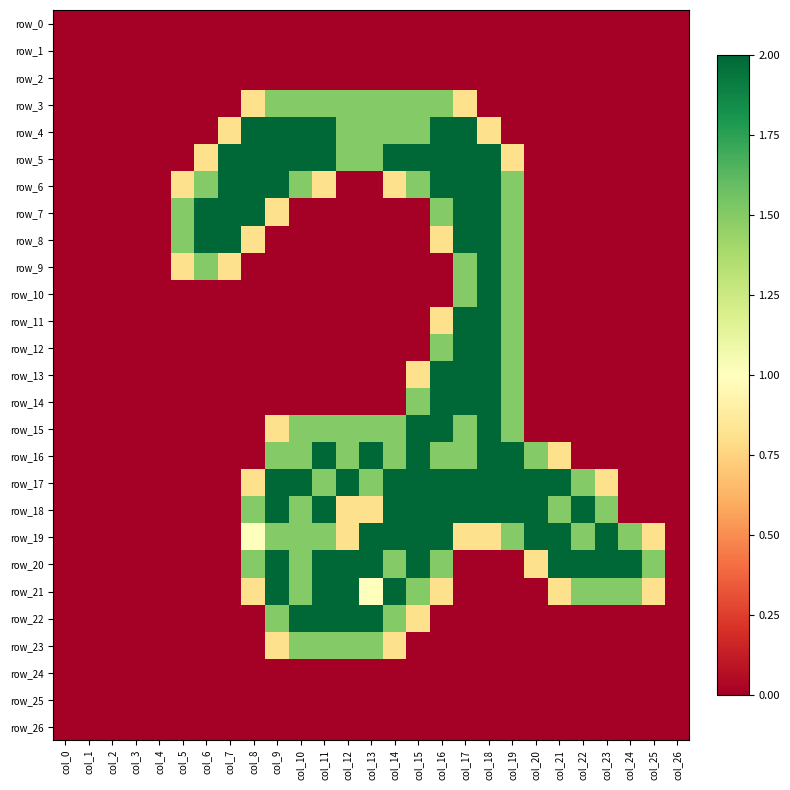

Reading right to left, what are all the values shown in this chart?

row_0: 0.0	0.0	0.0	0.0	0.0	0.0	0.0	0.0	0.0	0.0	0.0	0.0	0.0	0.0	0.0	0.0	0.0	0.0	0.0	0.0	0.0	0.0	0.0	0.0	0.0	0.0	0.0
row_1: 0.0	0.0	0.0	0.0	0.0	0.0	0.0	0.0	0.0	0.0	0.0	0.0	0.0	0.0	0.0	0.0	0.0	0.0	0.0	0.0	0.0	0.0	0.0	0.0	0.0	0.0	0.0
row_2: 0.0	0.0	0.0	0.0	0.0	0.0	0.0	0.0	0.0	0.0	0.0	0.0	0.0	0.0	0.0	0.0	0.0	0.0	0.0	0.0	0.0	0.0	0.0	0.0	0.0	0.0	0.0
row_3: 0.0	0.0	0.0	0.0	0.0	0.0	0.0	0.0	0.0	0.8	1.5	1.5	1.5	1.5	1.5	1.5	1.5	1.5	0.8	0.0	0.0	0.0	0.0	0.0	0.0	0.0	0.0
row_4: 0.0	0.0	0.0	0.0	0.0	0.0	0.0	0.0	0.8	2.0	2.0	1.5	1.5	1.5	1.5	2.0	2.0	2.0	2.0	0.8	0.0	0.0	0.0	0.0	0.0	0.0	0.0
row_5: 0.0	0.0	0.0	0.0	0.0	0.0	0.0	0.8	2.0	2.0	2.0	2.0	2.0	1.5	1.5	2.0	2.0	2.0	2.0	2.0	0.8	0.0	0.0	0.0	0.0	0.0	0.0
row_6: 0.0	0.0	0.0	0.0	0.0	0.0	0.0	1.5	2.0	2.0	2.0	1.5	0.8	0.0	0.0	0.8	1.5	2.0	2.0	2.0	1.5	0.8	0.0	0.0	0.0	0.0	0.0
row_7: 0.0	0.0	0.0	0.0	0.0	0.0	0.0	1.5	2.0	2.0	1.5	0.0	0.0	0.0	0.0	0.0	0.0	0.8	2.0	2.0	2.0	1.5	0.0	0.0	0.0	0.0	0.0
row_8: 0.0	0.0	0.0	0.0	0.0	0.0	0.0	1.5	2.0	2.0	0.8	0.0	0.0	0.0	0.0	0.0	0.0	0.0	0.8	2.0	2.0	1.5	0.0	0.0	0.0	0.0	0.0
row_9: 0.0	0.0	0.0	0.0	0.0	0.0	0.0	1.5	2.0	1.5	0.0	0.0	0.0	0.0	0.0	0.0	0.0	0.0	0.0	0.8	1.5	0.8	0.0	0.0	0.0	0.0	0.0
row_10: 0.0	0.0	0.0	0.0	0.0	0.0	0.0	1.5	2.0	1.5	0.0	0.0	0.0	0.0	0.0	0.0	0.0	0.0	0.0	0.0	0.0	0.0	0.0	0.0	0.0	0.0	0.0
row_11: 0.0	0.0	0.0	0.0	0.0	0.0	0.0	1.5	2.0	2.0	0.8	0.0	0.0	0.0	0.0	0.0	0.0	0.0	0.0	0.0	0.0	0.0	0.0	0.0	0.0	0.0	0.0
row_12: 0.0	0.0	0.0	0.0	0.0	0.0	0.0	1.5	2.0	2.0	1.5	0.0	0.0	0.0	0.0	0.0	0.0	0.0	0.0	0.0	0.0	0.0	0.0	0.0	0.0	0.0	0.0
row_13: 0.0	0.0	0.0	0.0	0.0	0.0	0.0	1.5	2.0	2.0	2.0	0.8	0.0	0.0	0.0	0.0	0.0	0.0	0.0	0.0	0.0	0.0	0.0	0.0	0.0	0.0	0.0
row_14: 0.0	0.0	0.0	0.0	0.0	0.0	0.0	1.5	2.0	2.0	2.0	1.5	0.0	0.0	0.0	0.0	0.0	0.0	0.0	0.0	0.0	0.0	0.0	0.0	0.0	0.0	0.0
row_15: 0.0	0.0	0.0	0.0	0.0	0.0	0.0	1.5	2.0	1.5	2.0	2.0	1.5	1.5	1.5	1.5	1.5	0.8	0.0	0.0	0.0	0.0	0.0	0.0	0.0	0.0	0.0
row_16: 0.0	0.0	0.0	0.0	0.0	0.8	1.5	2.0	2.0	1.5	1.5	2.0	1.5	2.0	1.5	2.0	1.5	1.5	0.0	0.0	0.0	0.0	0.0	0.0	0.0	0.0	0.0
row_17: 0.0	0.0	0.0	0.8	1.5	2.0	2.0	2.0	2.0	2.0	2.0	2.0	2.0	1.5	2.0	1.5	2.0	2.0	0.8	0.0	0.0	0.0	0.0	0.0	0.0	0.0	0.0
row_18: 0.0	0.0	0.0	1.5	2.0	1.5	2.0	2.0	2.0	2.0	2.0	2.0	2.0	0.8	0.8	2.0	1.5	2.0	1.5	0.0	0.0	0.0	0.0	0.0	0.0	0.0	0.0
row_19: 0.0	0.8	1.5	2.0	1.5	2.0	2.0	1.5	0.8	0.8	2.0	2.0	2.0	2.0	0.8	1.5	1.5	1.5	1.0	0.0	0.0	0.0	0.0	0.0	0.0	0.0	0.0
row_20: 0.0	1.5	2.0	2.0	2.0	2.0	0.8	0.0	0.0	0.0	1.5	2.0	1.5	2.0	2.0	2.0	1.5	2.0	1.5	0.0	0.0	0.0	0.0	0.0	0.0	0.0	0.0
row_21: 0.0	0.8	1.5	1.5	1.5	0.8	0.0	0.0	0.0	0.0	0.8	1.5	2.0	1.0	2.0	2.0	1.5	2.0	0.8	0.0	0.0	0.0	0.0	0.0	0.0	0.0	0.0
row_22: 0.0	0.0	0.0	0.0	0.0	0.0	0.0	0.0	0.0	0.0	0.0	0.8	1.5	2.0	2.0	2.0	2.0	1.5	0.0	0.0	0.0	0.0	0.0	0.0	0.0	0.0	0.0
row_23: 0.0	0.0	0.0	0.0	0.0	0.0	0.0	0.0	0.0	0.0	0.0	0.0	0.8	1.5	1.5	1.5	1.5	0.8	0.0	0.0	0.0	0.0	0.0	0.0	0.0	0.0	0.0
row_24: 0.0	0.0	0.0	0.0	0.0	0.0	0.0	0.0	0.0	0.0	0.0	0.0	0.0	0.0	0.0	0.0	0.0	0.0	0.0	0.0	0.0	0.0	0.0	0.0	0.0	0.0	0.0
row_25: 0.0	0.0	0.0	0.0	0.0	0.0	0.0	0.0	0.0	0.0	0.0	0.0	0.0	0.0	0.0	0.0	0.0	0.0	0.0	0.0	0.0	0.0	0.0	0.0	0.0	0.0	0.0
row_26: 0.0	0.0	0.0	0.0	0.0	0.0	0.0	0.0	0.0	0.0	0.0	0.0	0.0	0.0	0.0	0.0	0.0	0.0	0.0	0.0	0.0	0.0	0.0	0.0	0.0	0.0	0.0